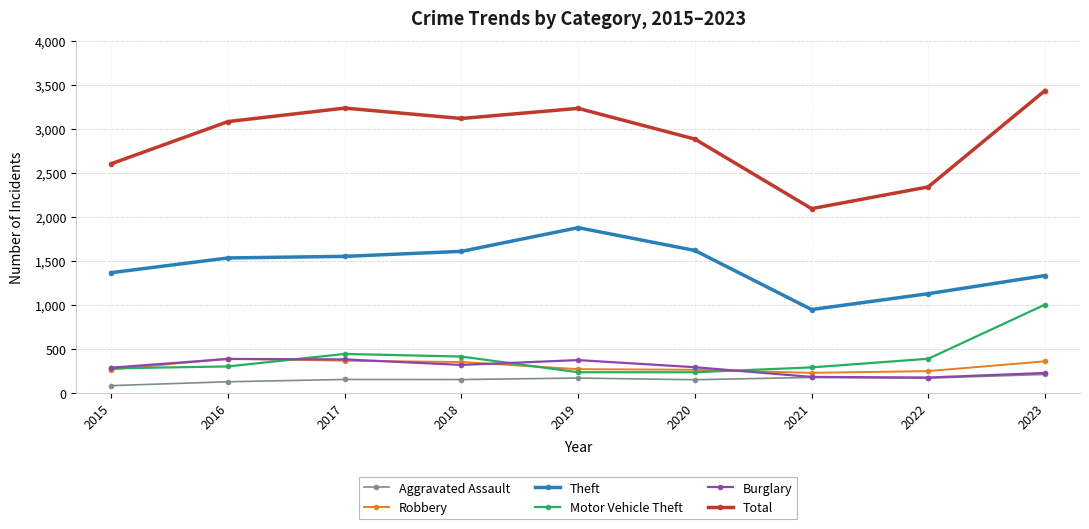

True or false: Robbery has more than 0 points higher than both neighbors.

True